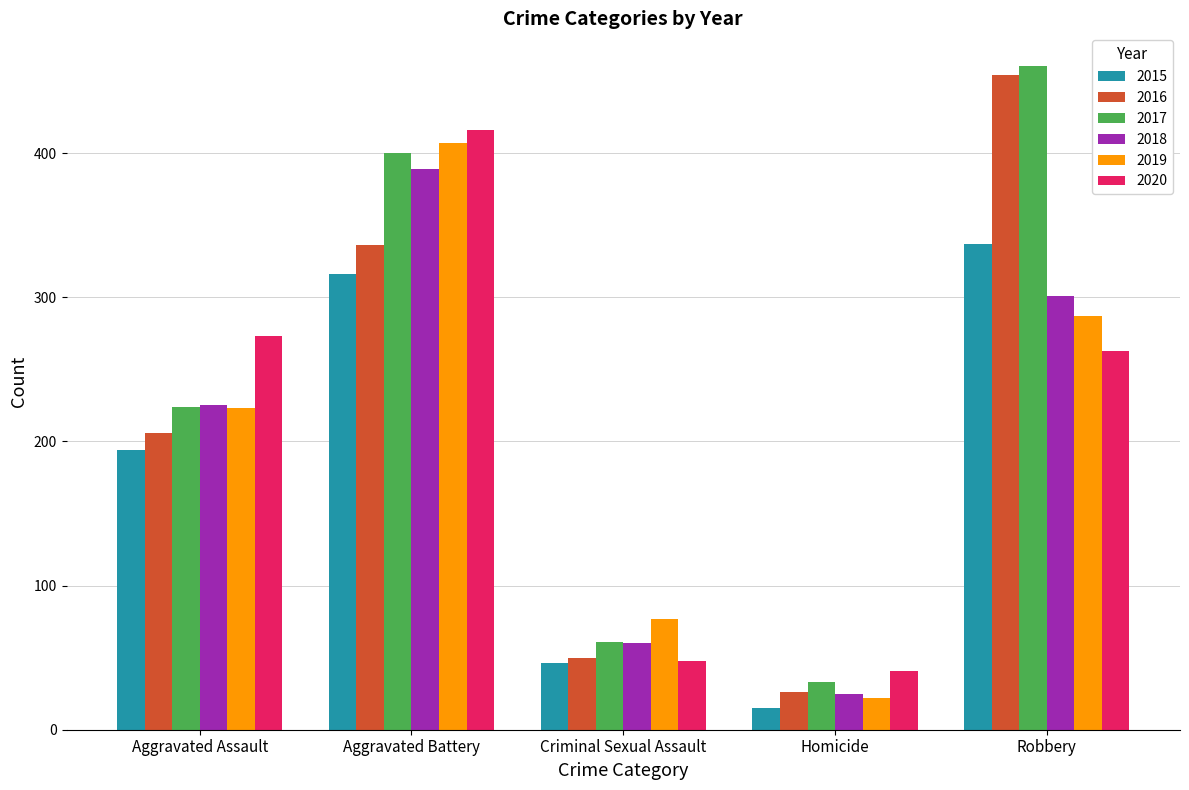

What is the label of the 4th bar from the left?

Homicide